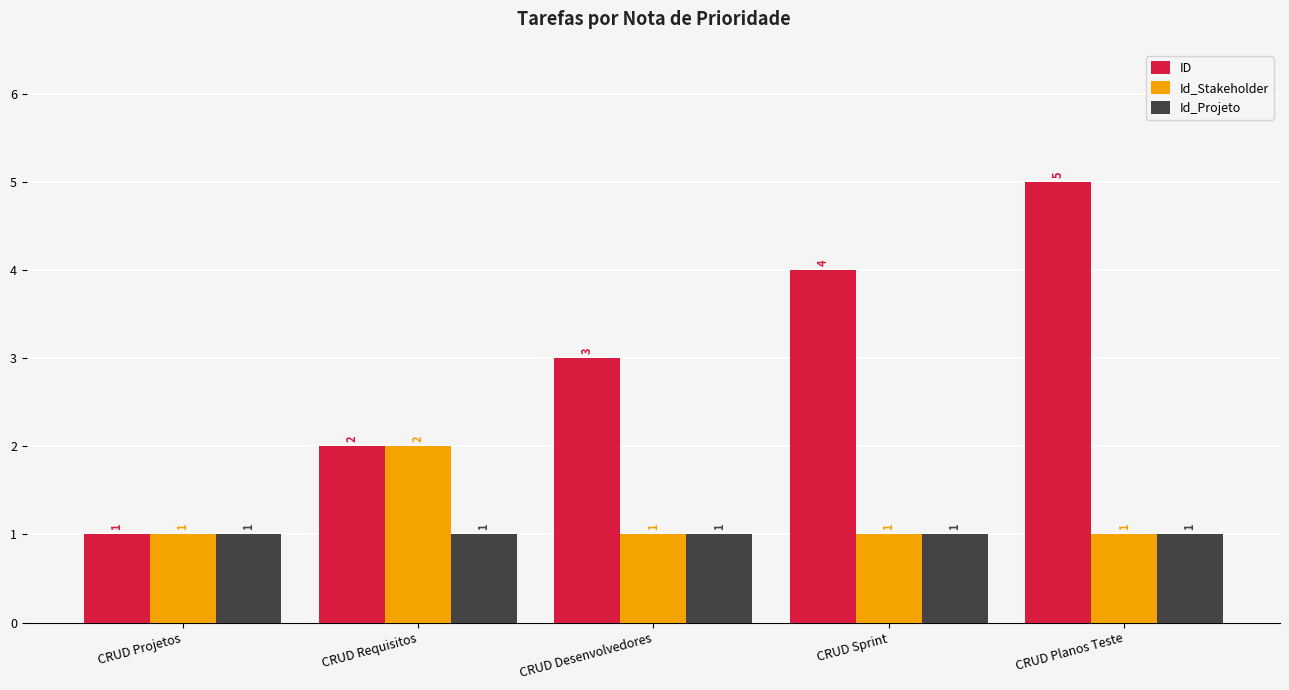

What is the difference between the maximum and second lowest values in the ID series?

3